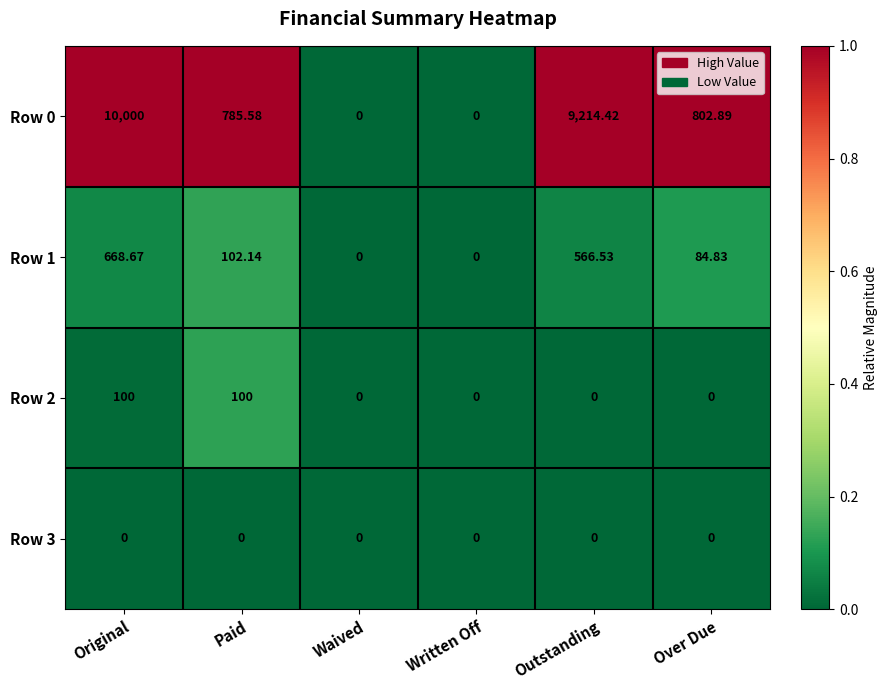

At which category is the sum across all series the highest?

Original